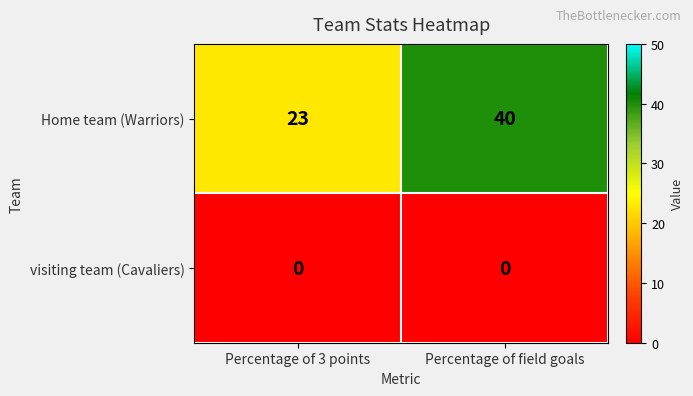

Rank the series at Percentage of 3 points from highest to lowest value.

Home team (Warriors), visiting team (Cavaliers)